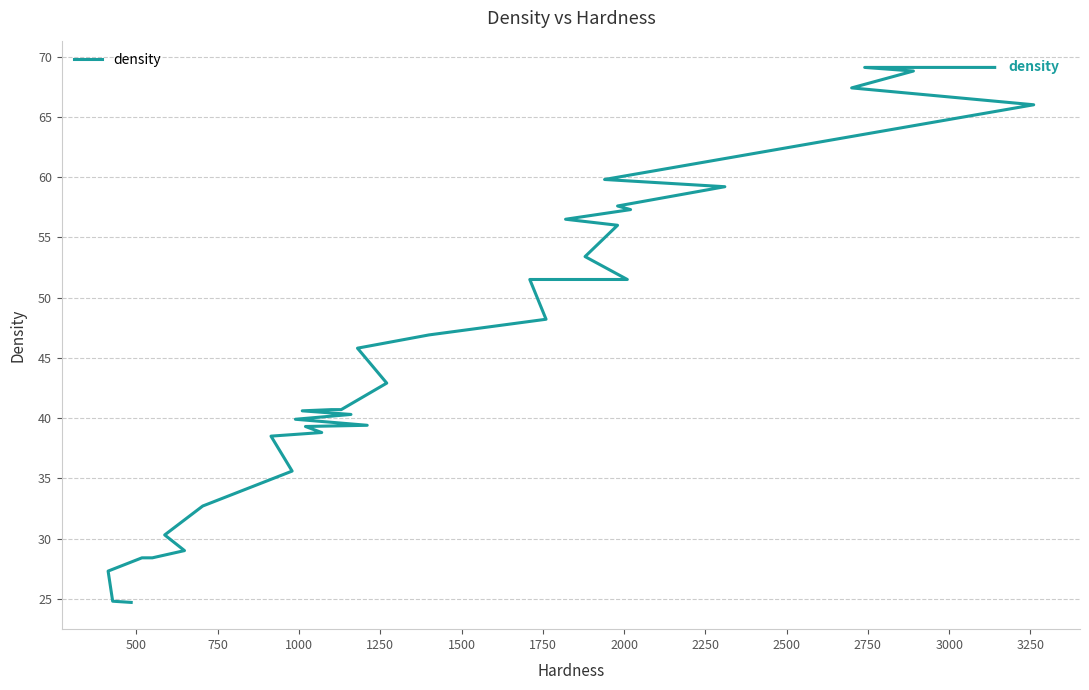

What is the average value?

45.7